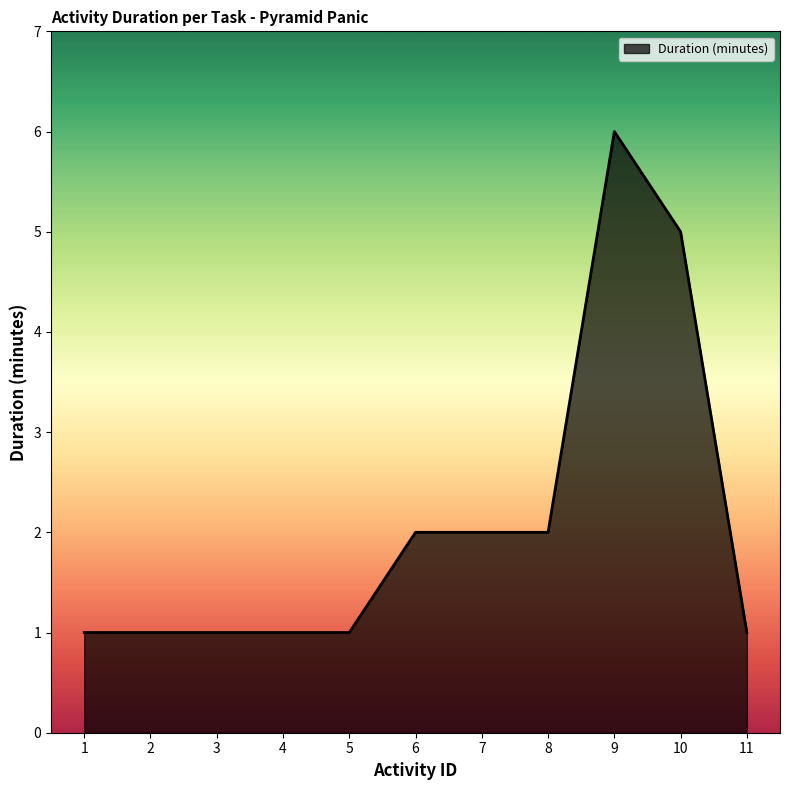

Between 11 and 10, which is larger?

10